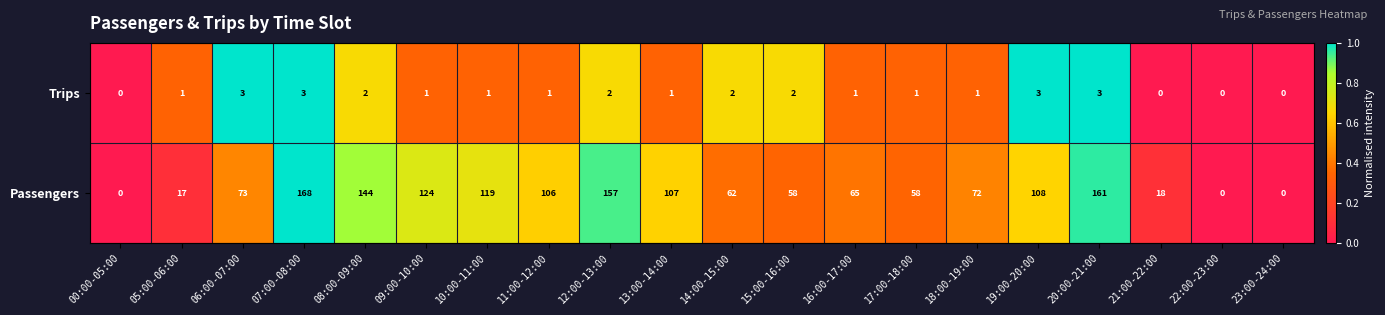

What is the spread (max minus min) of values at 10:00-11:00?

118